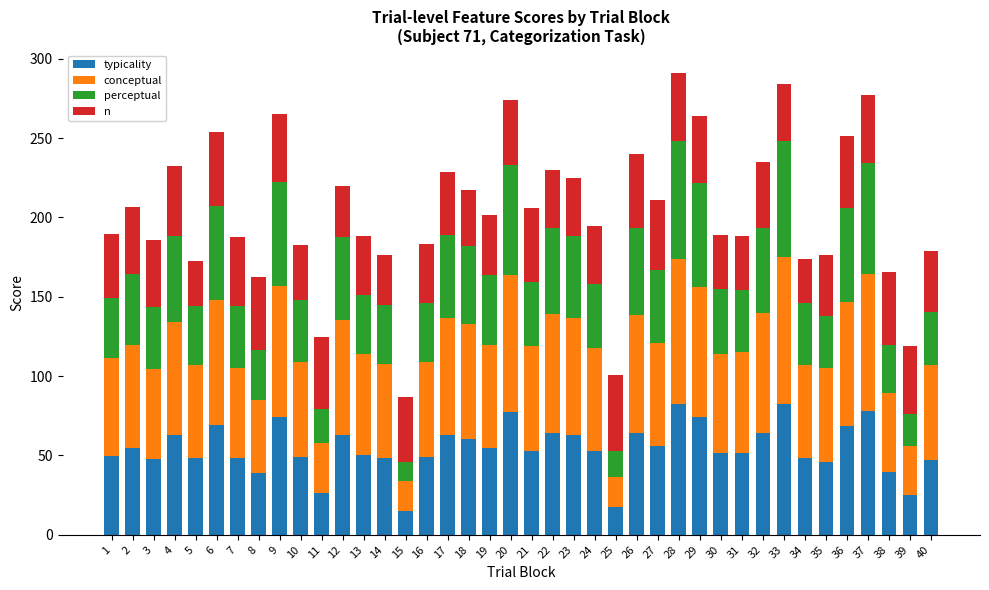

What is the maximum value for typicality?

82.7